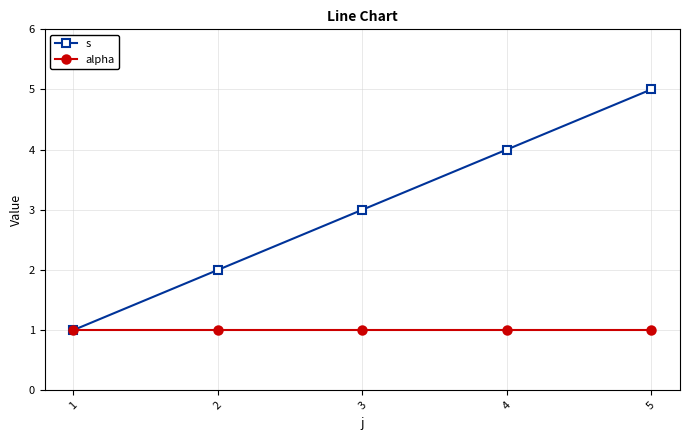

Reading left to right, extract all data points from this chart.

s: 1=1	2=2	3=3	4=4	5=5
alpha: 1=1	2=1	3=1	4=1	5=1